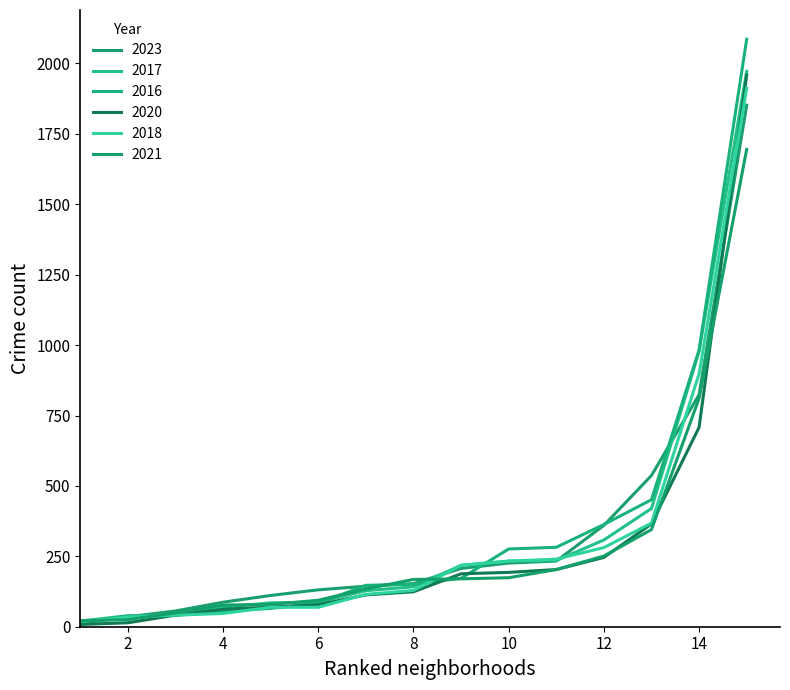

How many lines are shown in the chart?

6